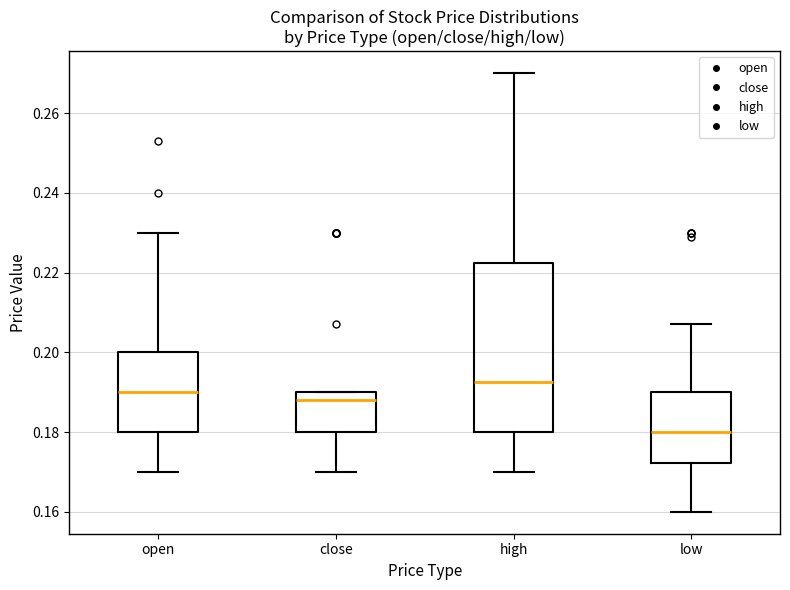

Where does the median line of the box for open sit on the y-axis? The values are not printed on the chart, so give them approximately, as read against the axis.

0.190